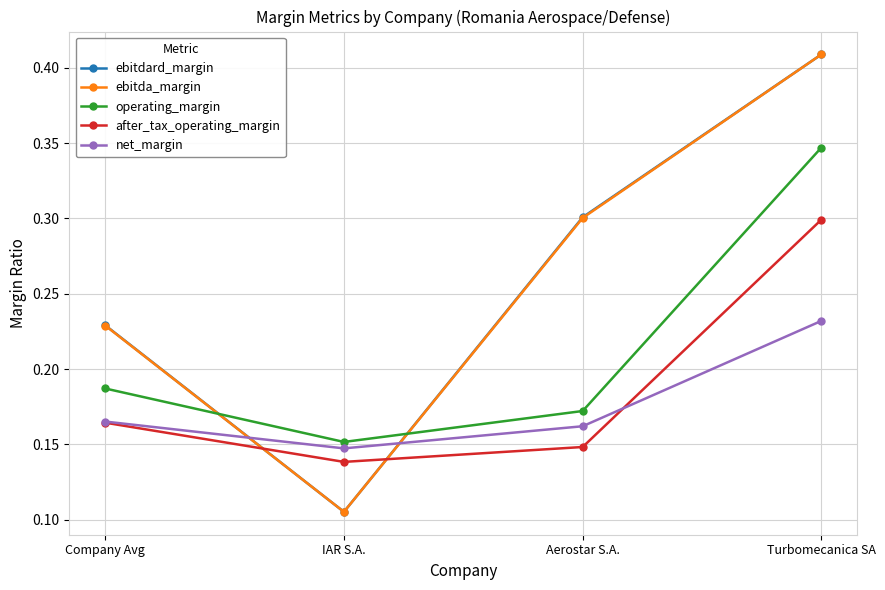

Is the value of ebitdard_margin at IAR S.A. greater than the value of net_margin at IAR S.A.?

No